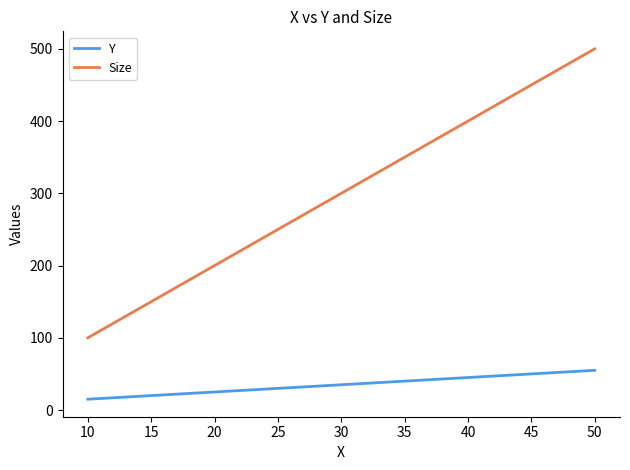

Which category has the highest value in the Y series?

50